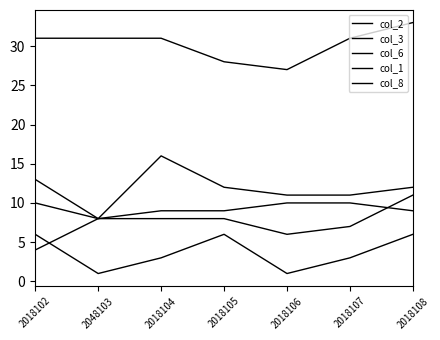

True or false: col_2 has more than 0 interior local peaks.

False